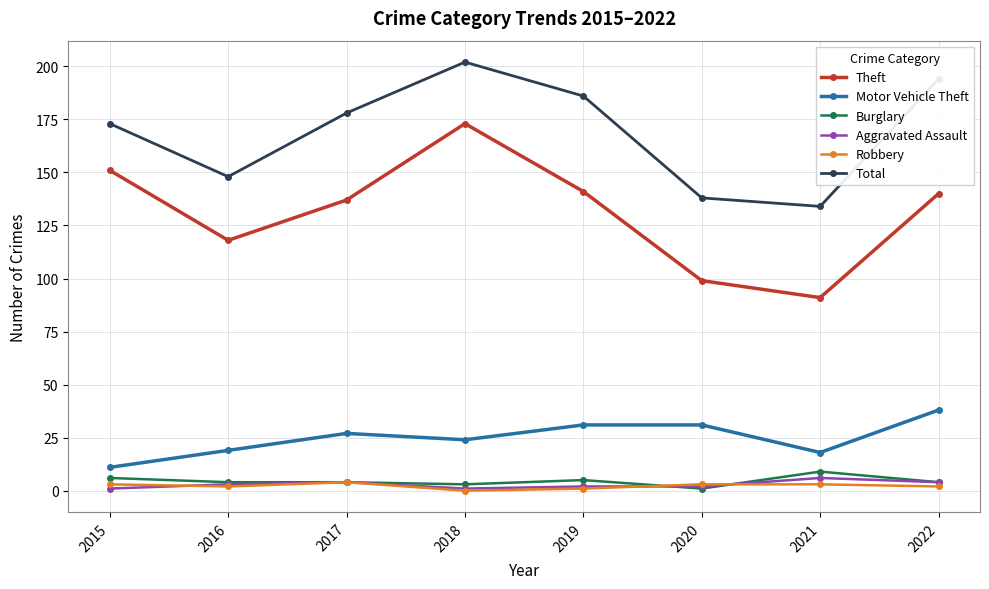

How many data points does each series have?

8